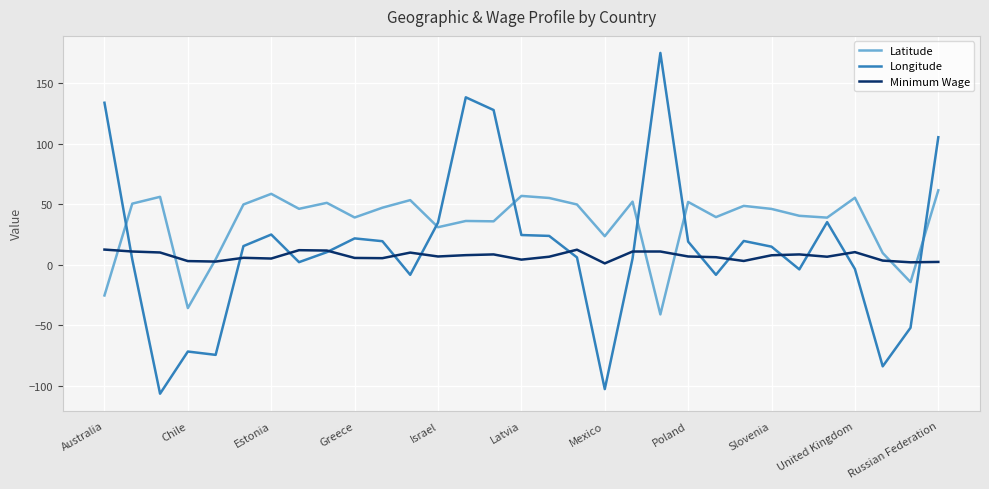

Which series has the largest total across all categories?

Latitude